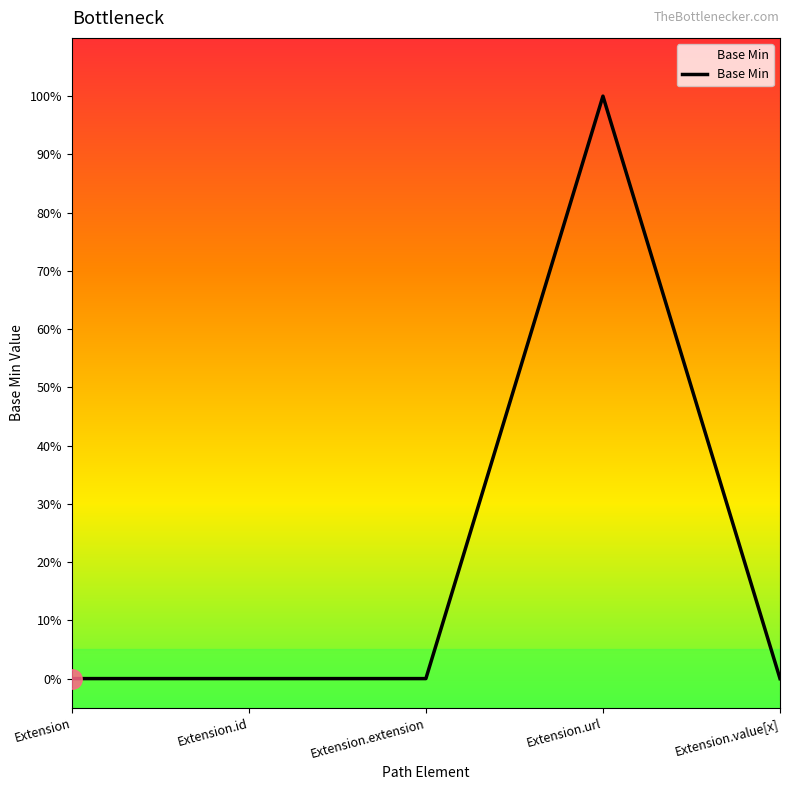

Rank the categories by value from highest to lowest.

Extension.url, Extension, Extension.id, Extension.extension, Extension.value[x]